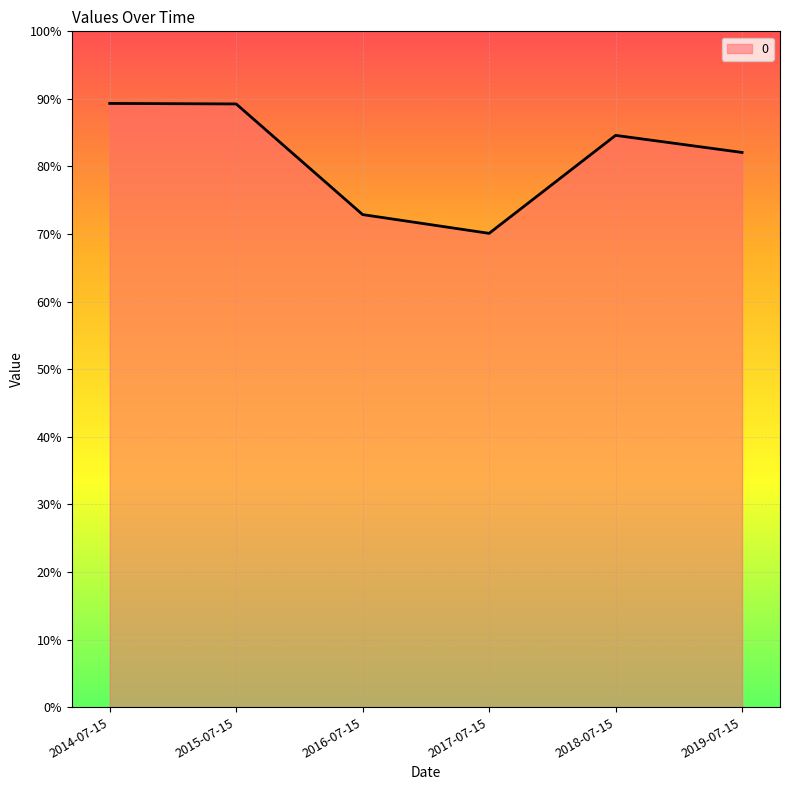

What is the average value?

0.8